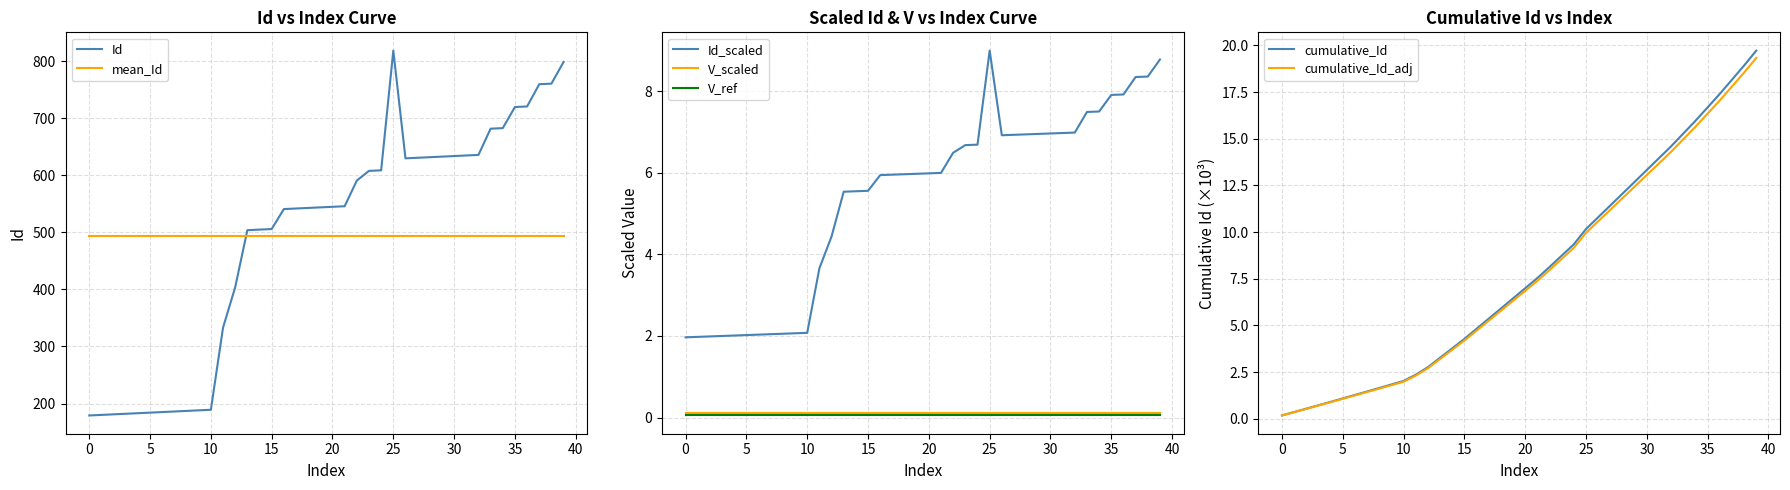

How many points are higher than both their immediate neighbors (excluding endpoints)?

1